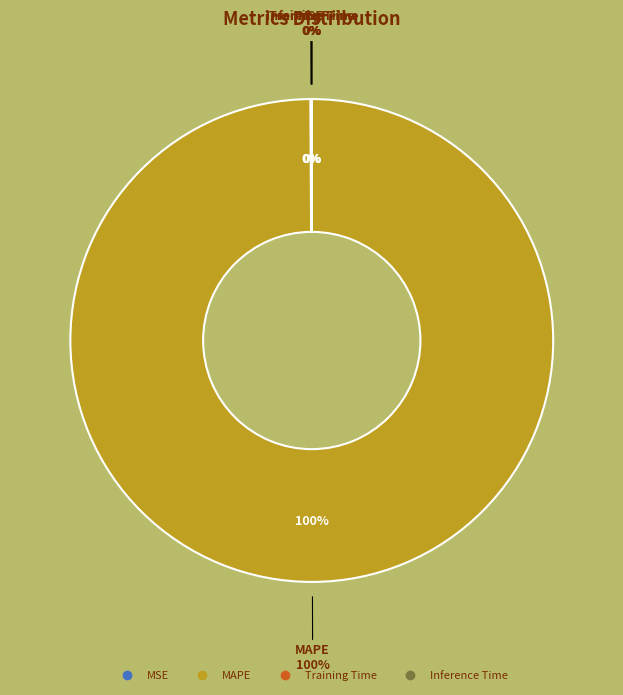

What portion of the pie excludes Training Time?

100.0%